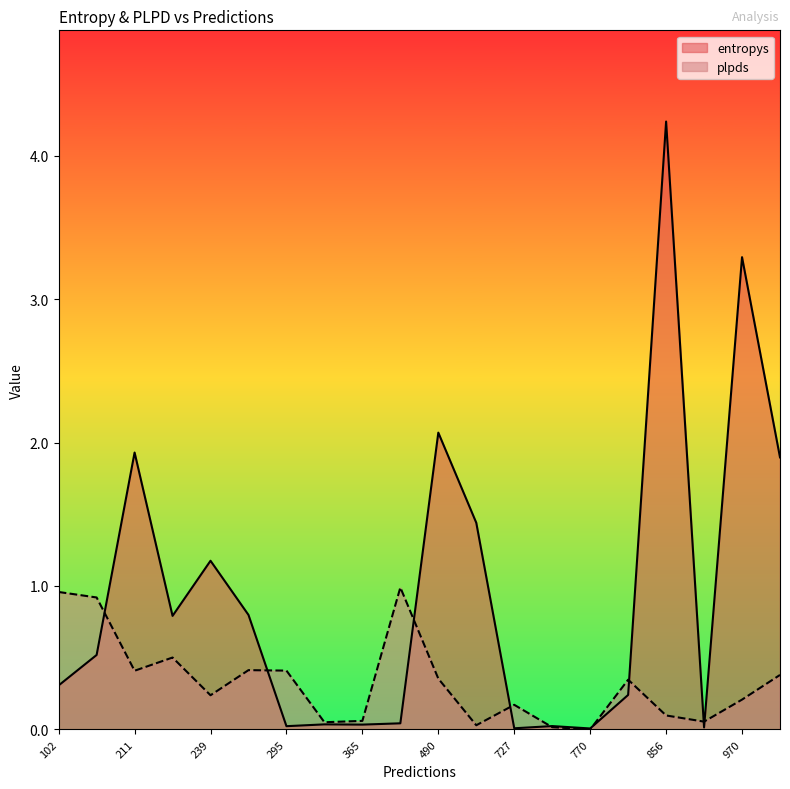

Which series has the largest range (max minus min)?

entropys